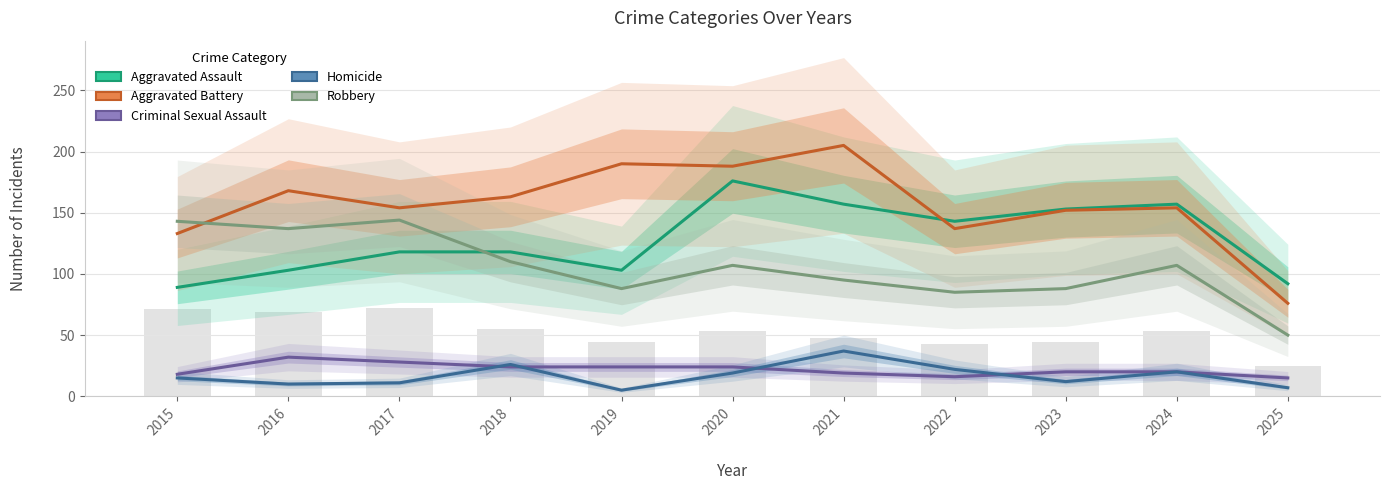

What is the approximate value of Criminal Sexual Assault at 2024, to the nearest 10?

20